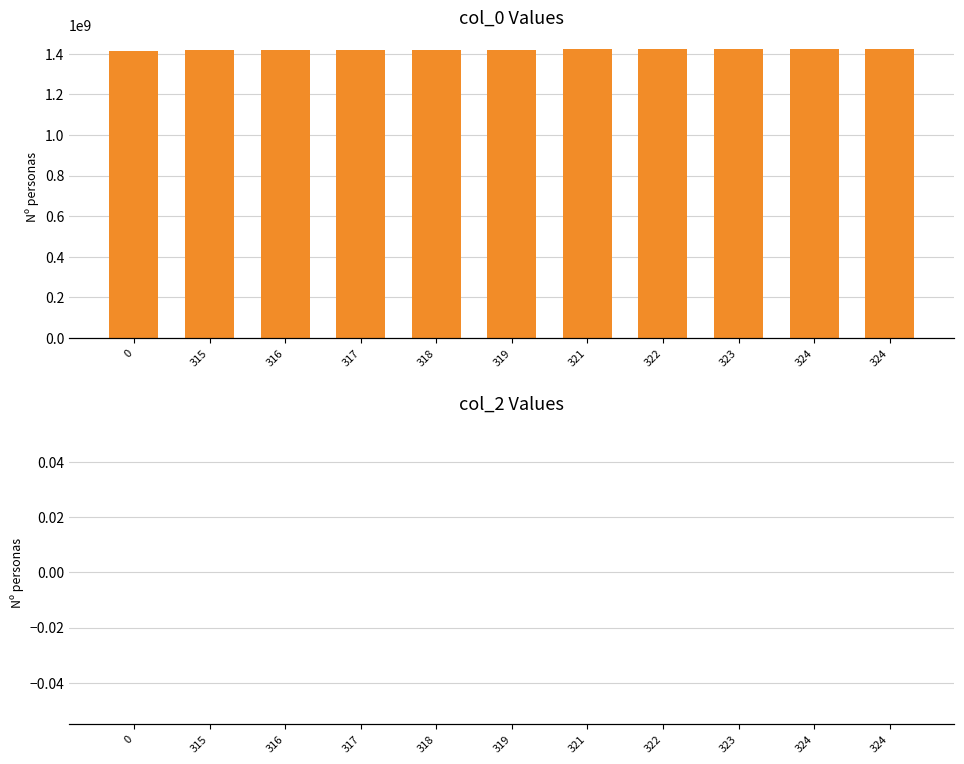

Which label corresponds to the largest value in the chart?

324